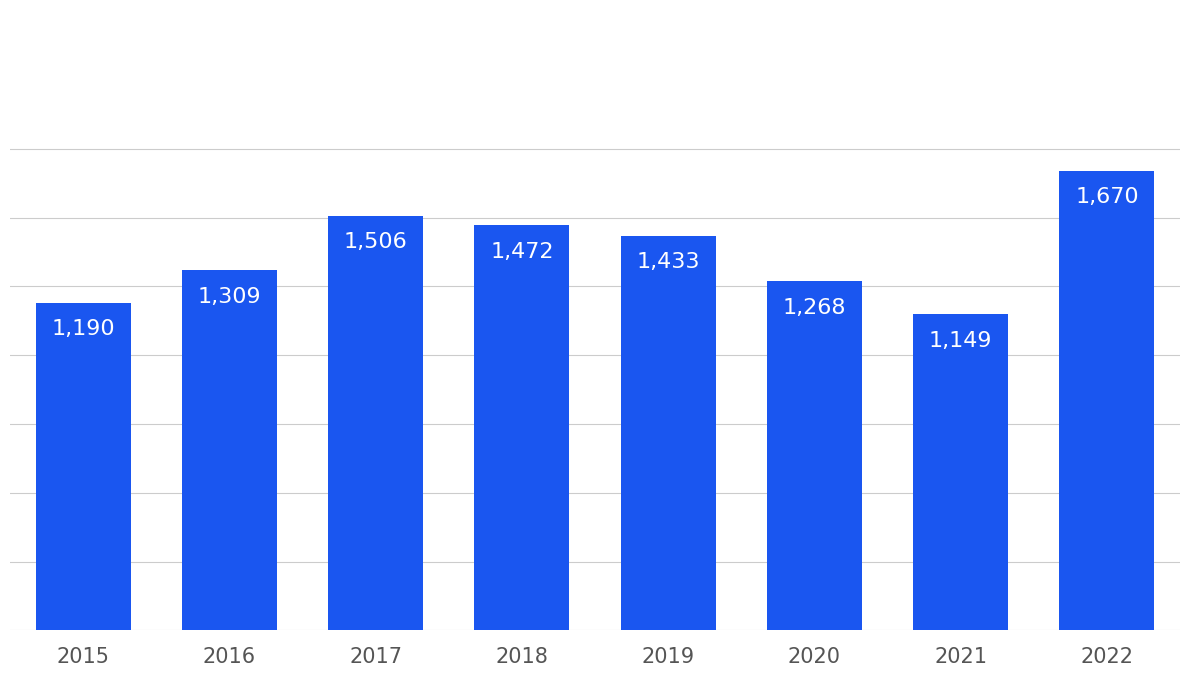

What is the difference between the values at 2016 and 2018?

163